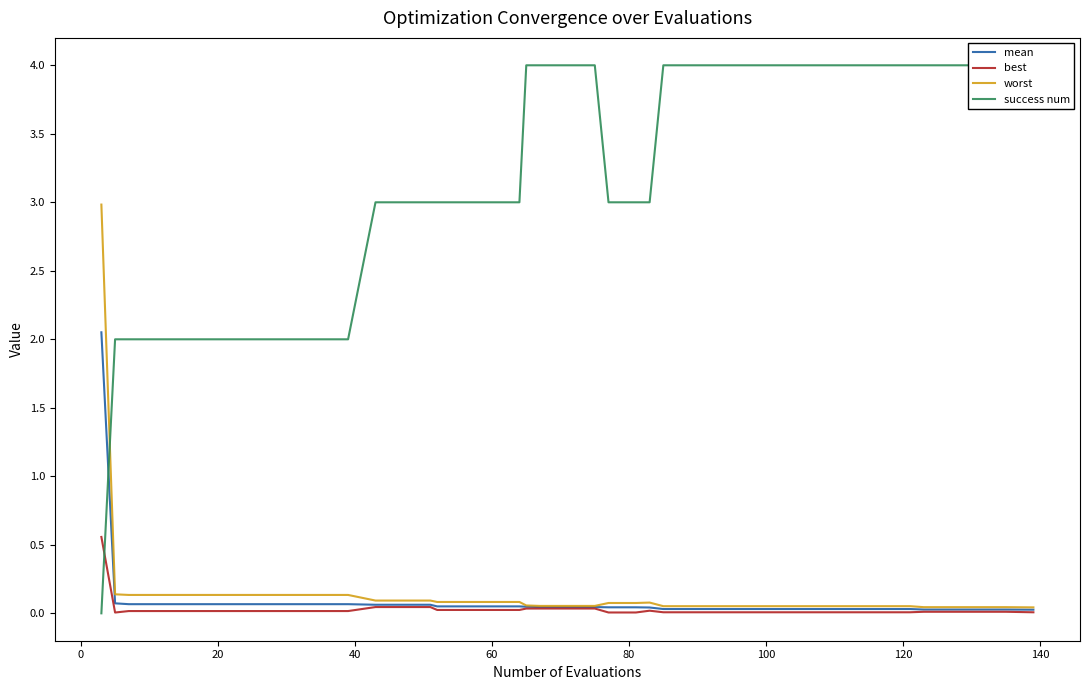

How many categories are shown in the chart?

40